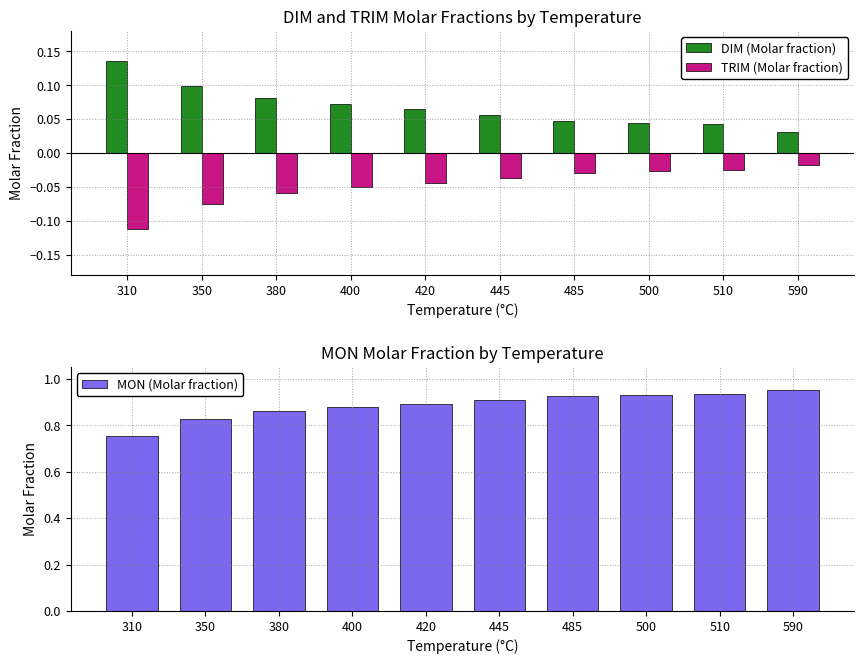

Where is MON (Molar fraction) nearest to the value 0?

310